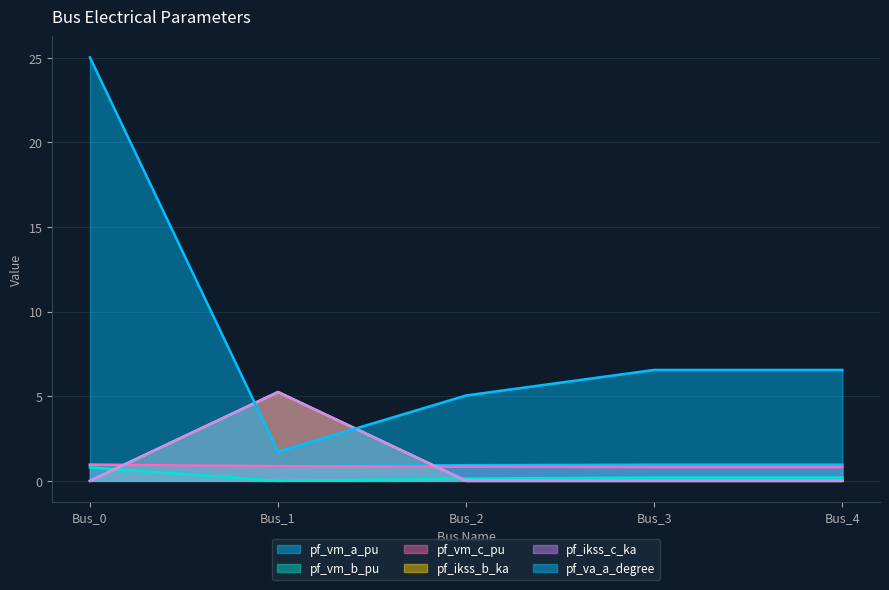

The pf_vm_a_pu series shows 1.6 at Bus_0. True or false?

False